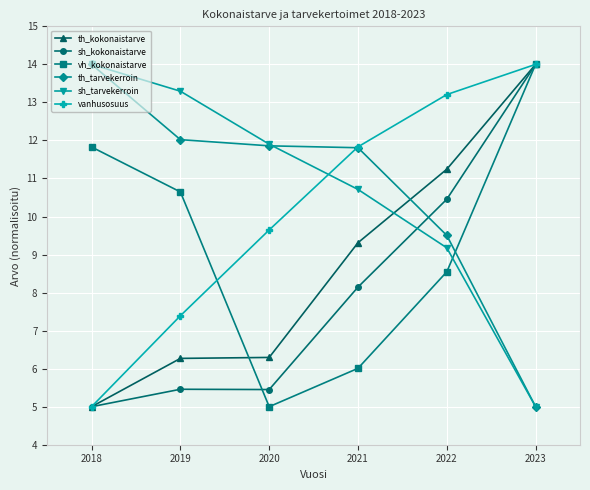

At which category is the sum across all series the highest?

2023